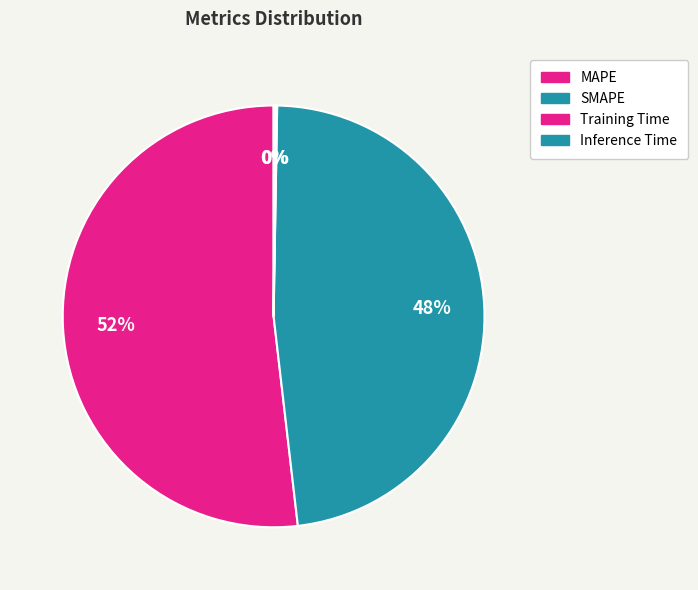

Which category has the smallest portion of the pie?

Training Time